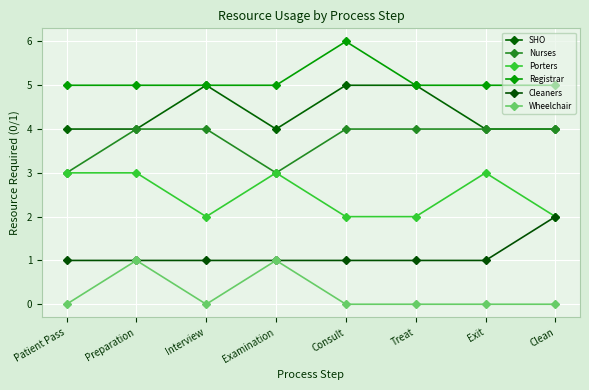

What is the value of the SHO point at the 1st from the left?

4